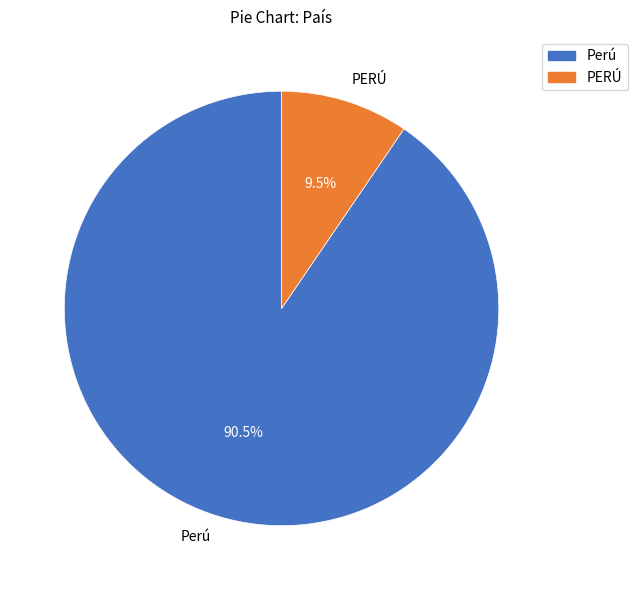

Is it true that PERÚ is 24% of the pie?

False